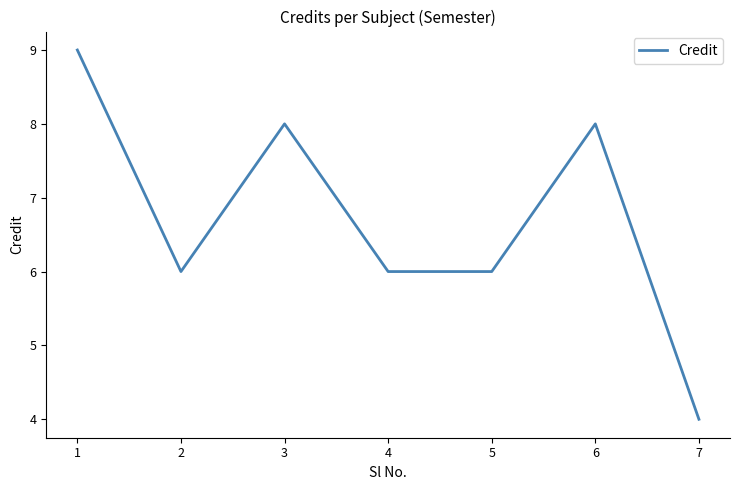

How many values are between 6 and 8?

5